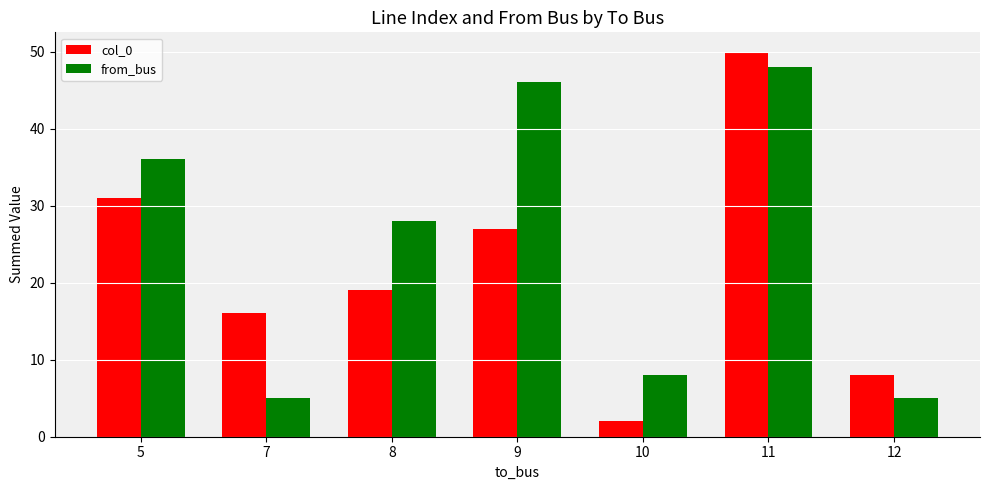

The value of from_bus at 9 is 46. True or false?

True